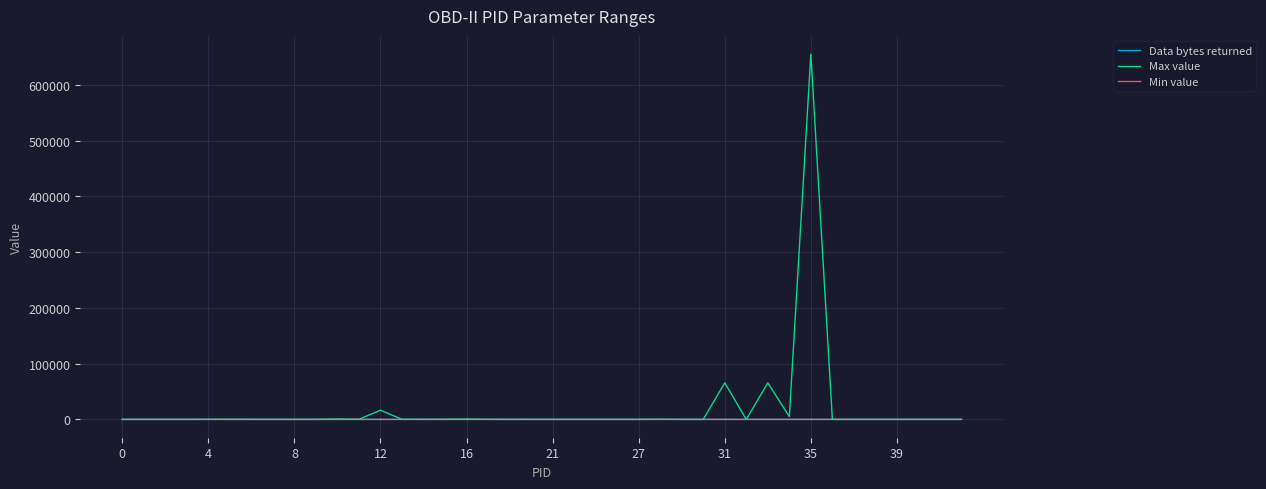

What is the greatest value displayed?

655350.0